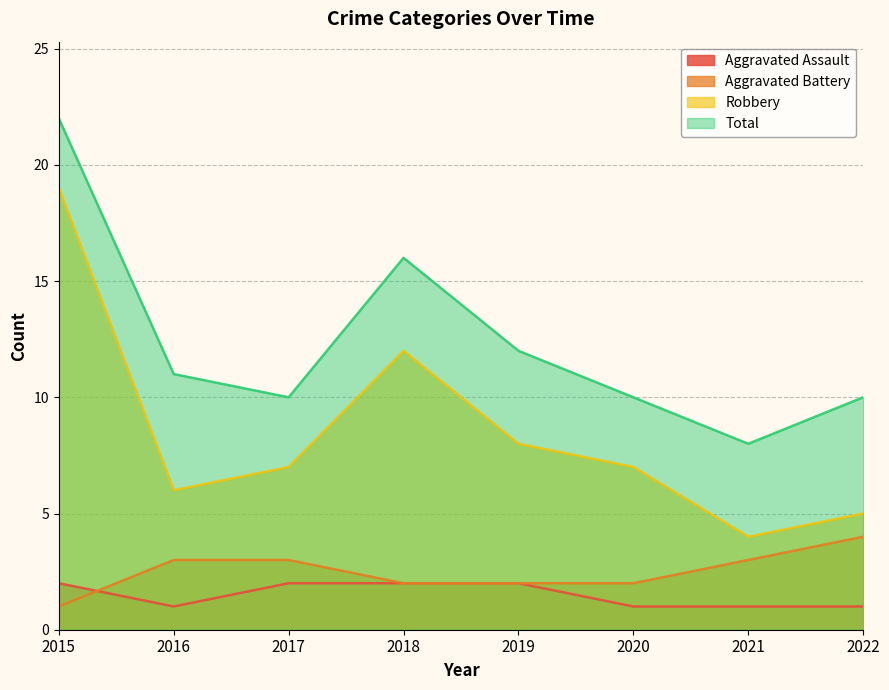

What is the maximum value shown in the chart?

22